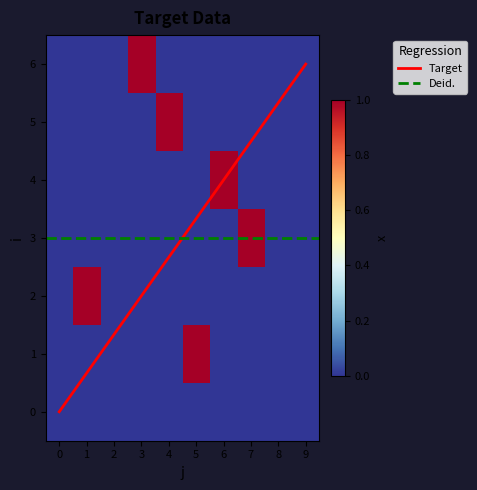

What is the highest value of the Target series?

6.0